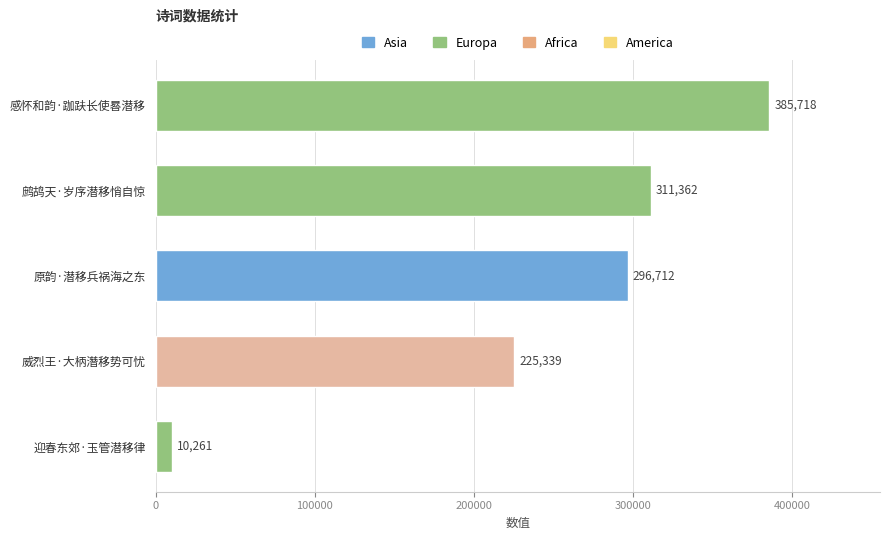

Approximately how many times larger is the value at 感怀和韵·跏趺长使晷潜移 compared to 威烈王·大柄潛移势可忧?

1.7